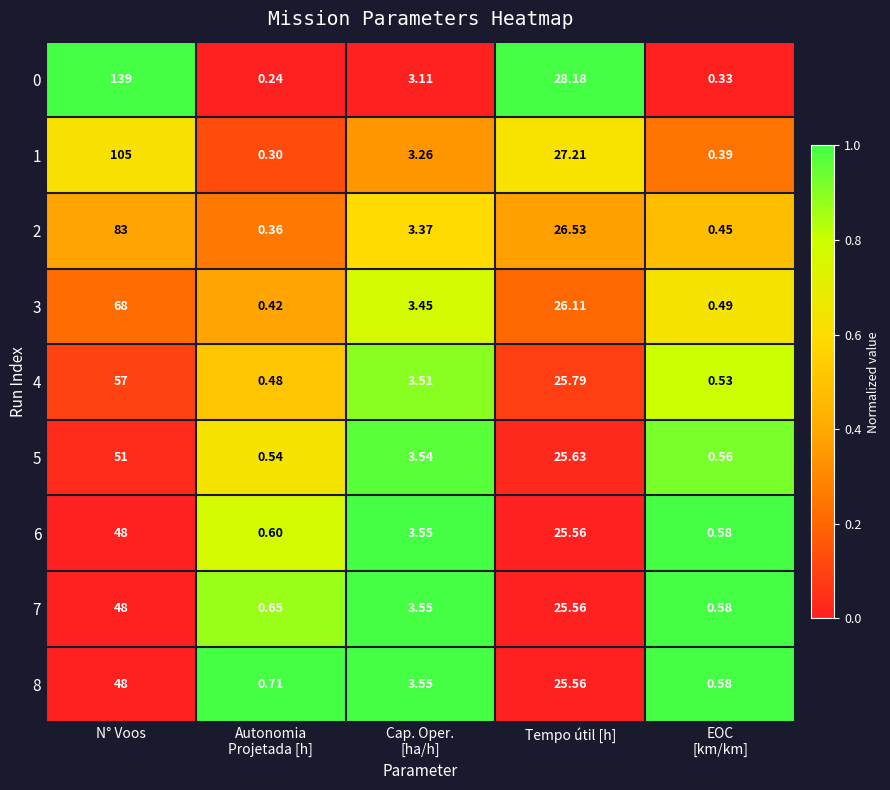

At which label does 1 first exceed 3?

N° Voos